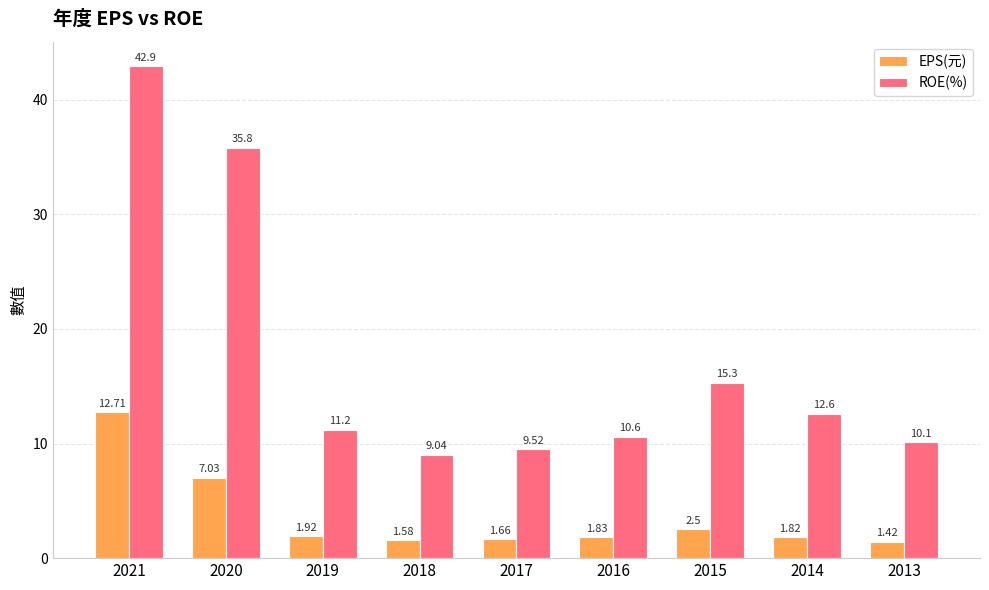

At how many categories does at least one series exceed 6?

9